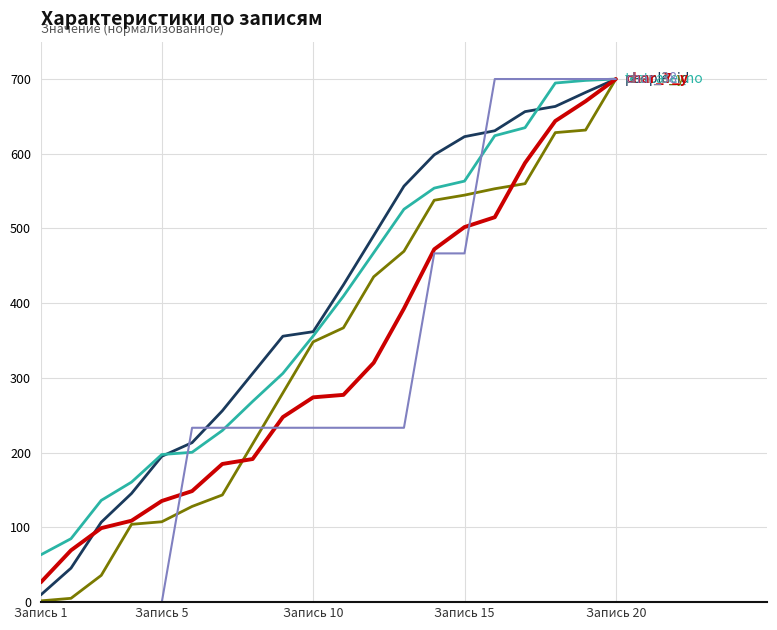

What is the maximum value shown in the chart?

700.0